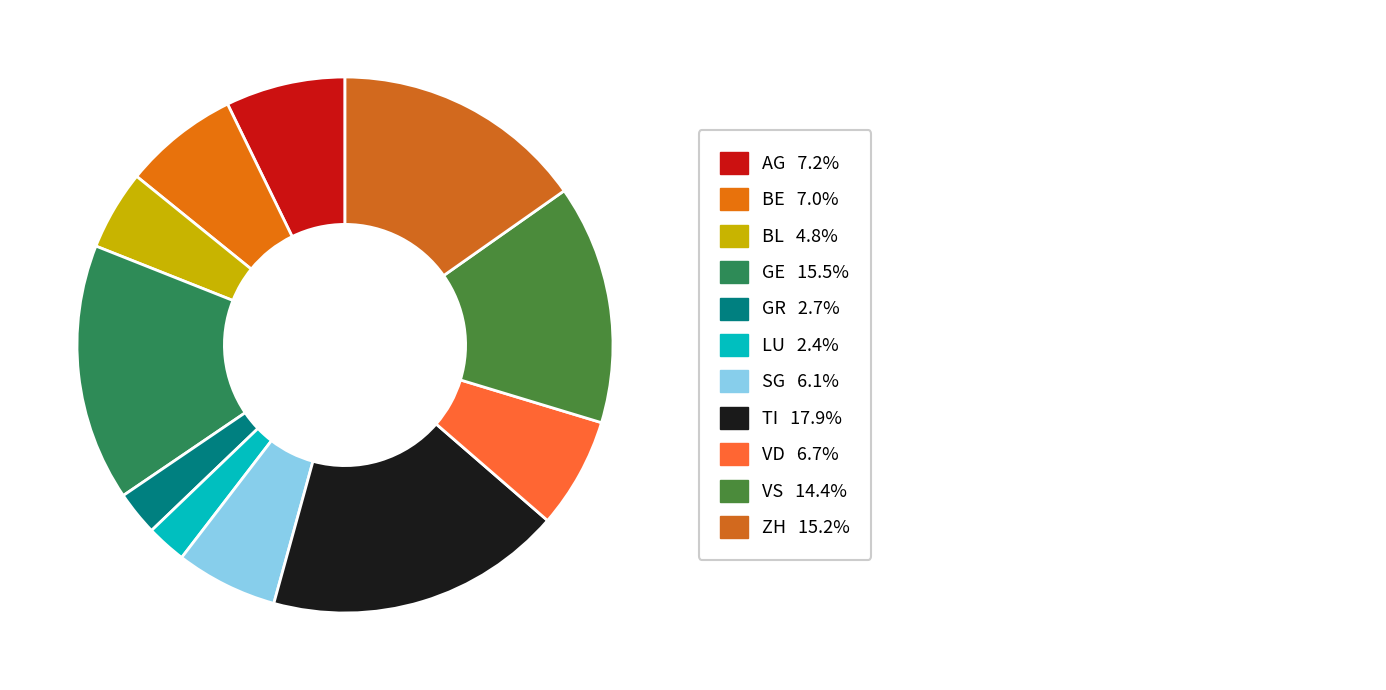

To the nearest percent, what is the average slice percentage?

9%